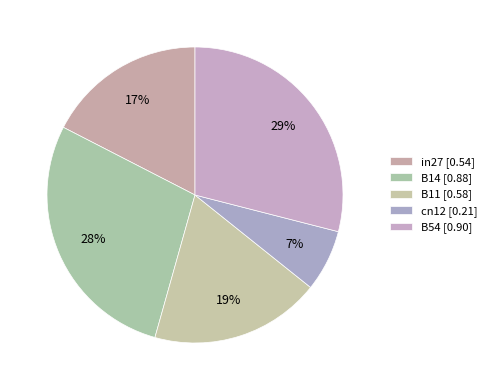

Is the sum of in27 and cn12 greater than half?

No